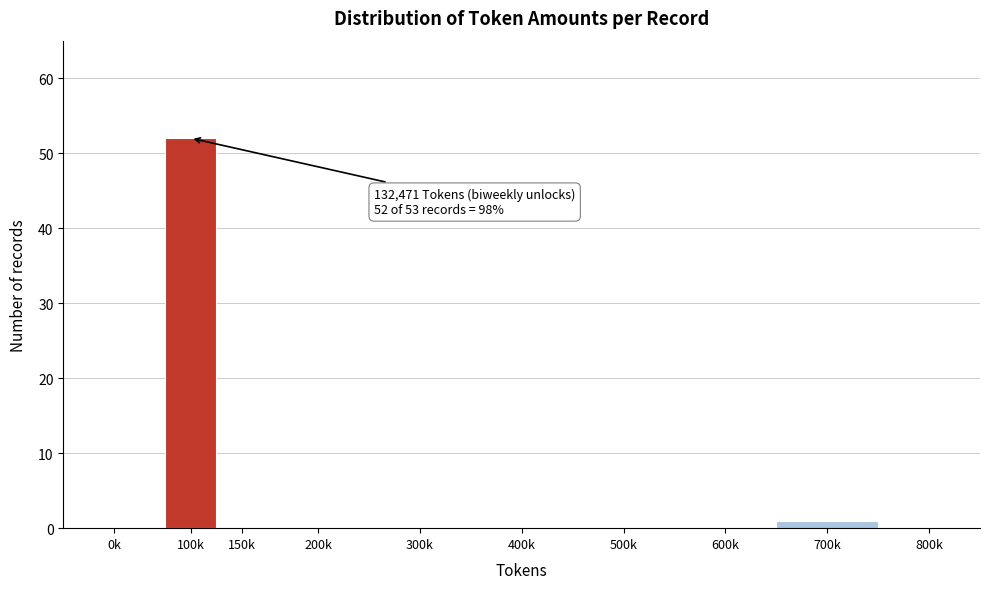

Reading left to right, transcribe all the data shown in this chart.

0k=0	100k=52	150k=0	200k=0	300k=0	400k=0	500k=0	600k=0	700k=1	800k=0